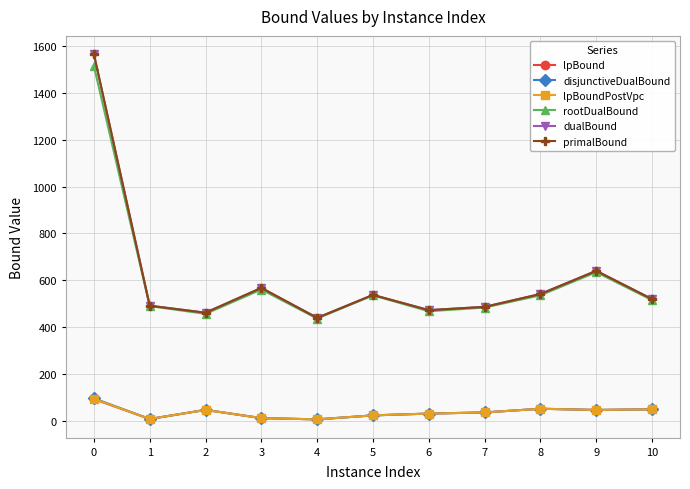

Rank the series at 7 from highest to lowest value.

dualBound, primalBound, rootDualBound, lpBound, disjunctiveDualBound, lpBoundPostVpc